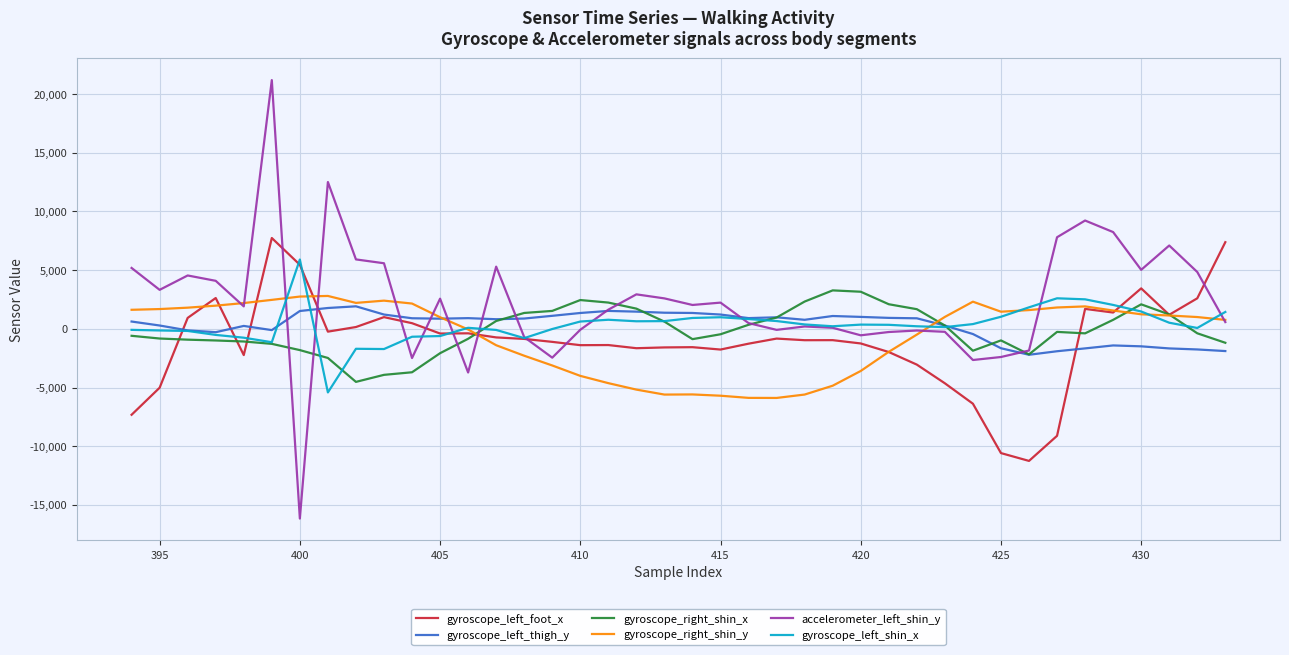

Which series has the largest total across all categories?

accelerometer_left_shin_y